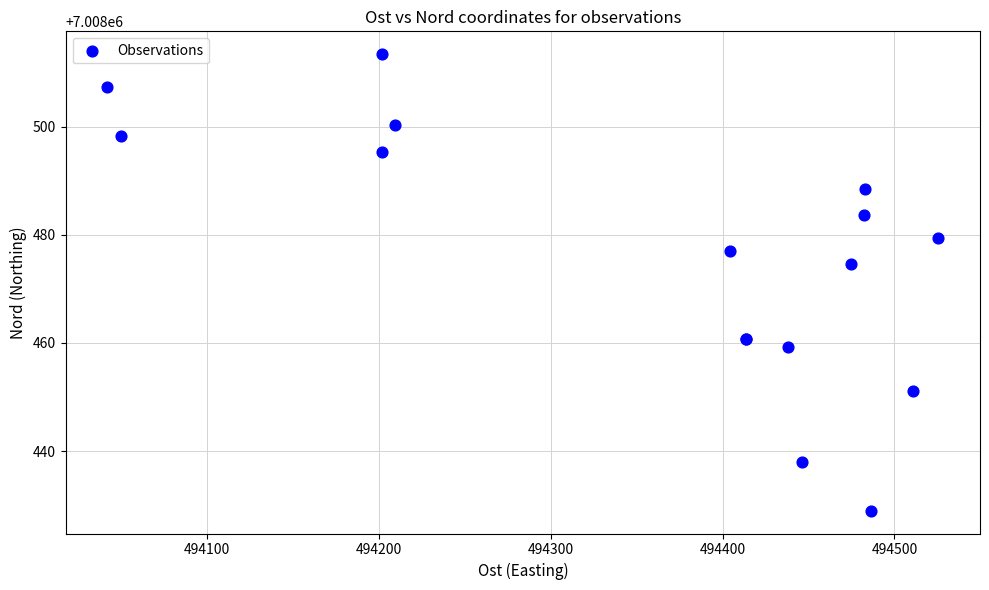

What Y value in the scatter plot is closest to 7008471?

7008474.6